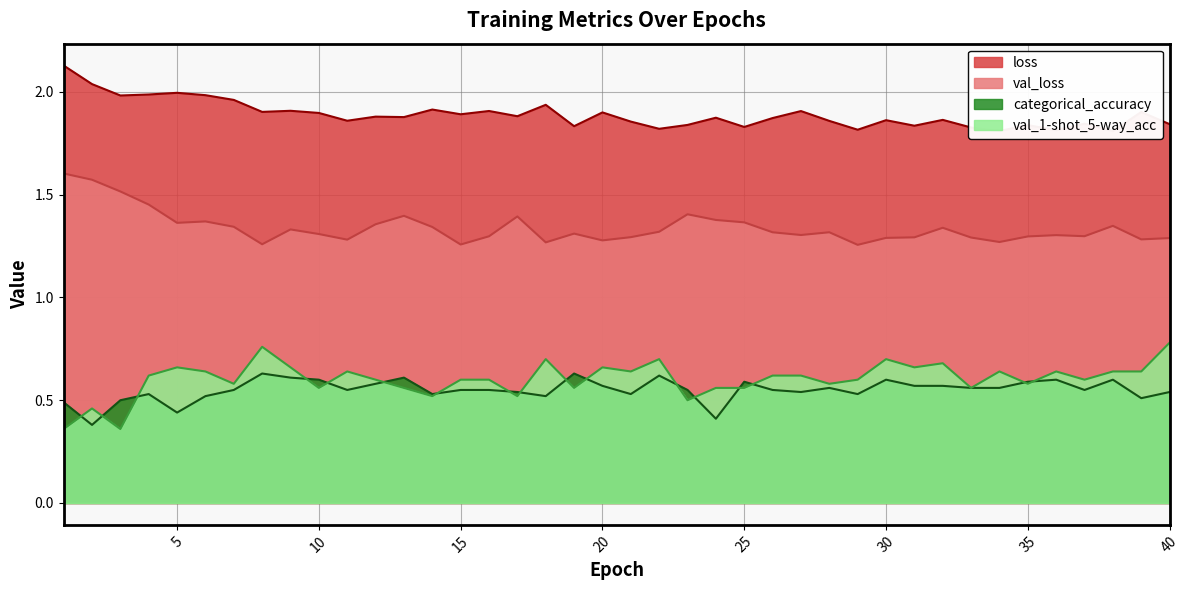

Where do val_1-shot_5-way_acc and categorical_accuracy first cross each other?

1 and 2